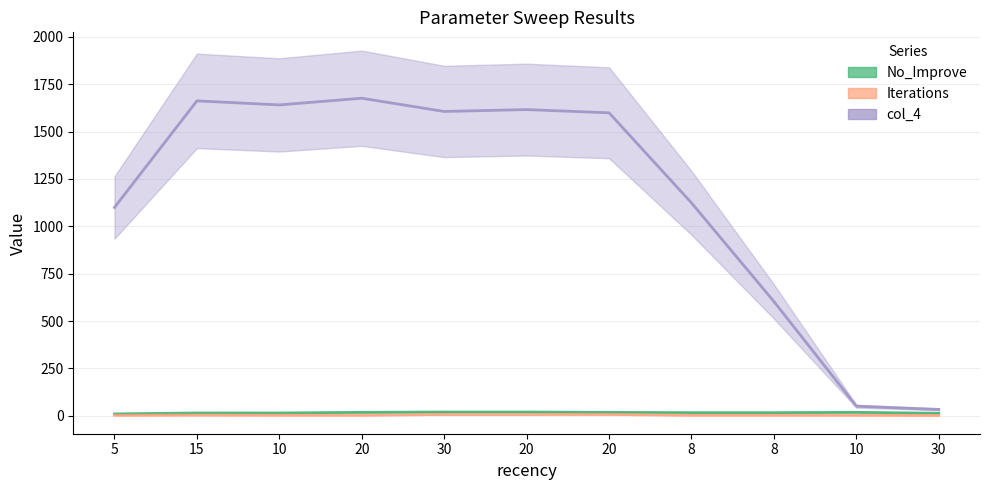

Which has a higher value, 20 or 10?

20